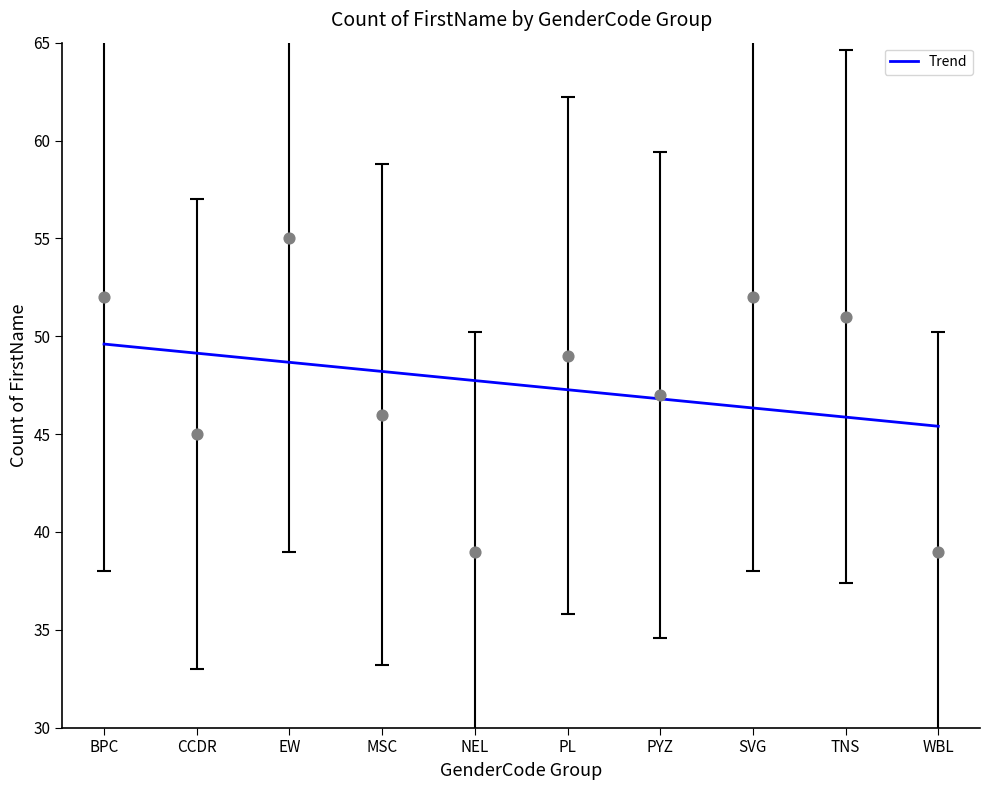

What is the ratio of the value at WBL to the value at TNS?

0.8